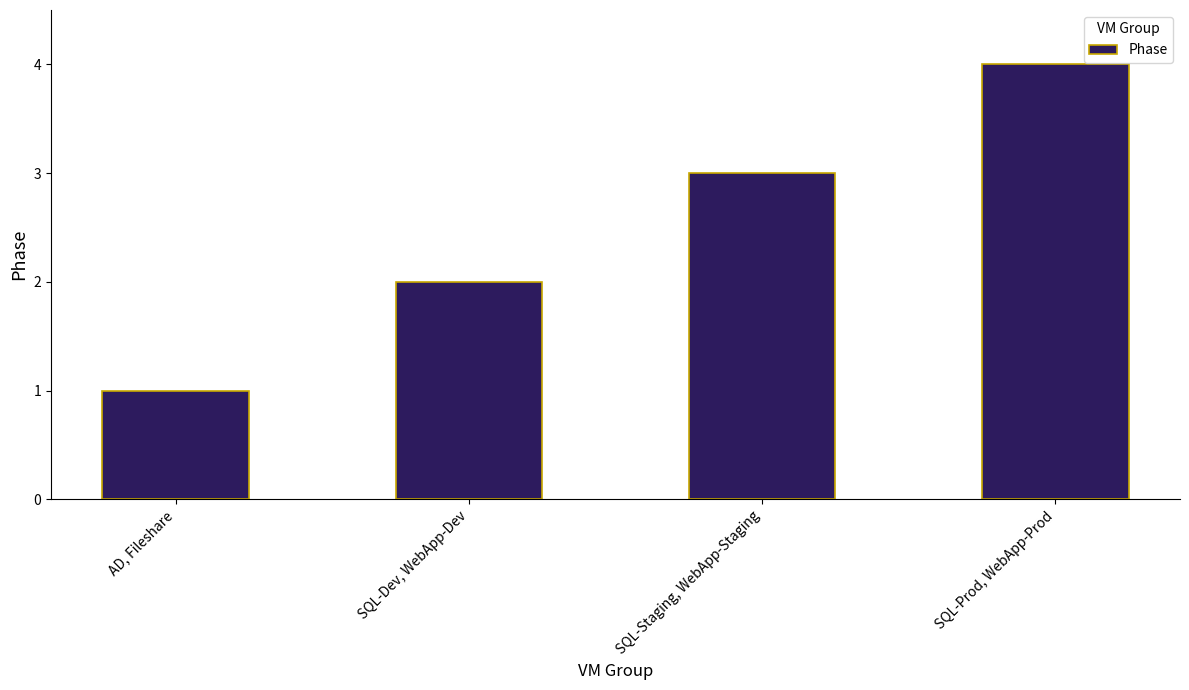

Rank the categories by value from highest to lowest.

SQL-Prod, WebApp-Prod, SQL-Staging, WebApp-Staging, SQL-Dev, WebApp-Dev, AD, Fileshare